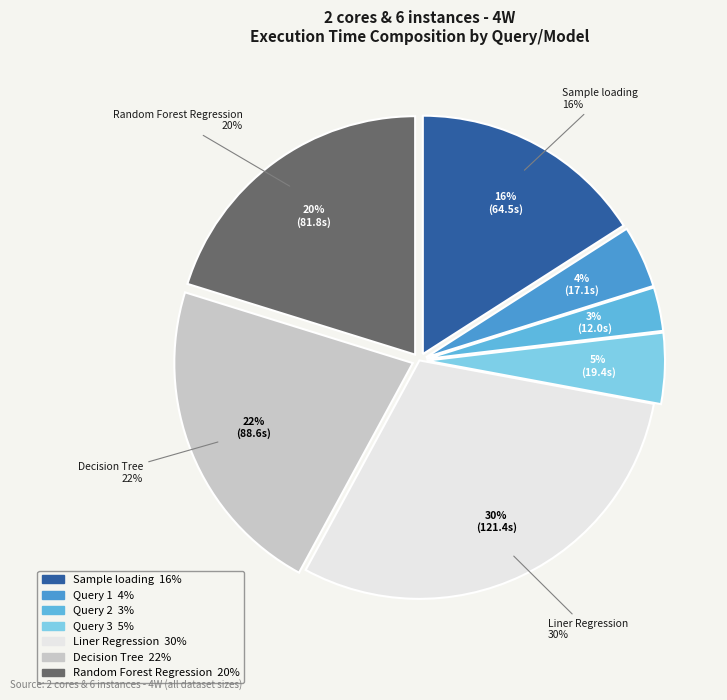

To the nearest percent, what is the average slice percentage?

14%